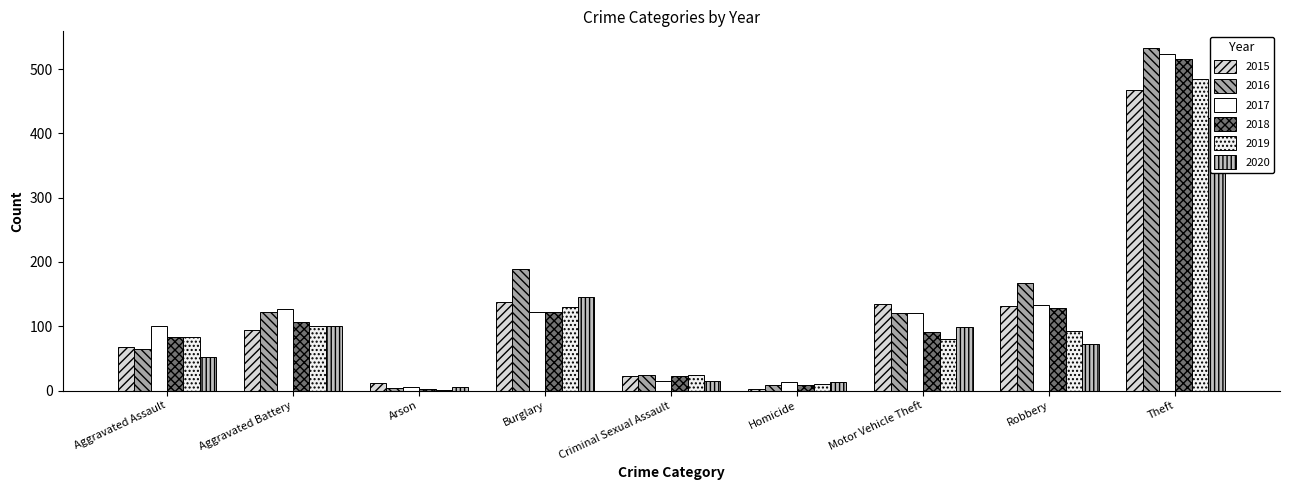

Is the value of 2015 at Theft greater than the value of 2020 at Homicide?

Yes